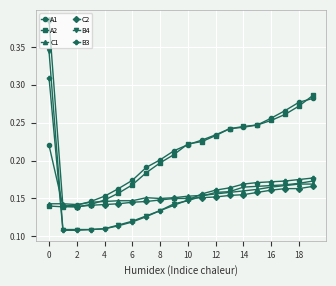

Count the A1 values in the range 0 to 1.

20